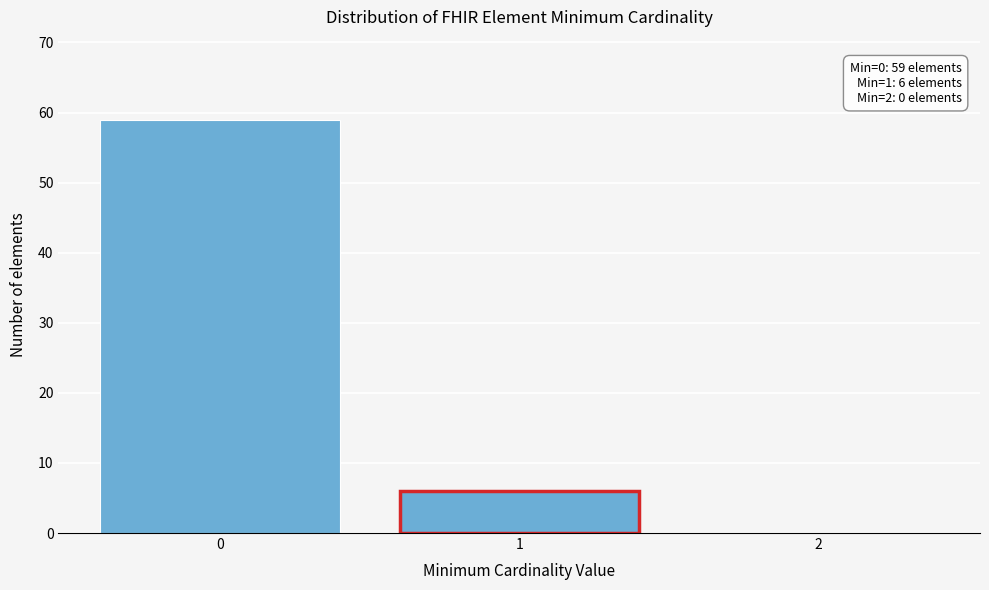

Reading left to right, extract all data points from this chart.

0=59	1=6	2=0